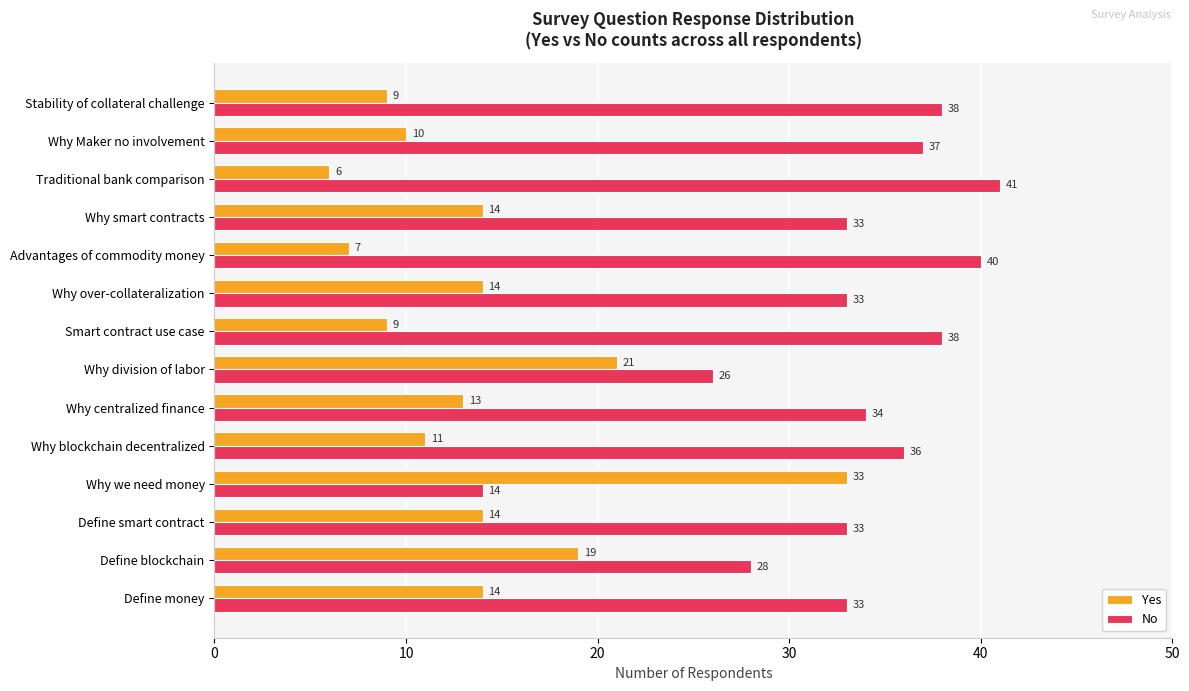

What is the difference between the highest and lowest values at Why over-collateralization?

19